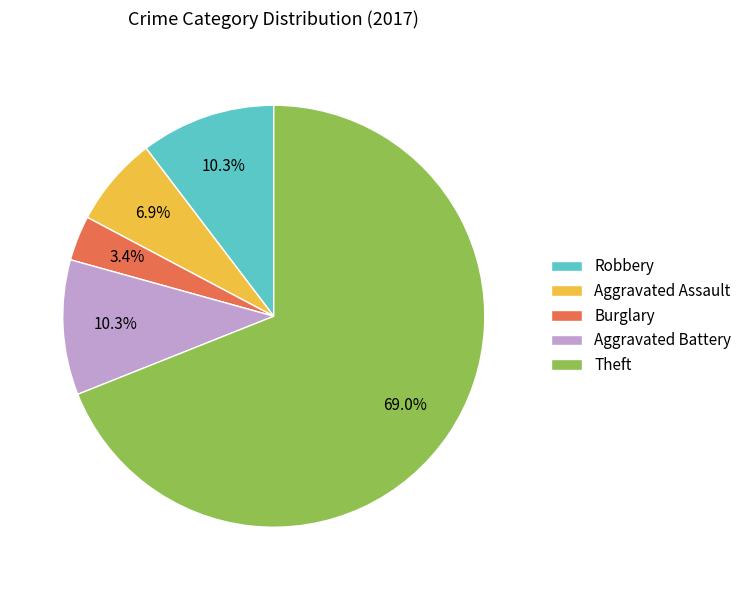

What is the ratio of the value at Burglary to the value at Aggravated Battery?

0.3